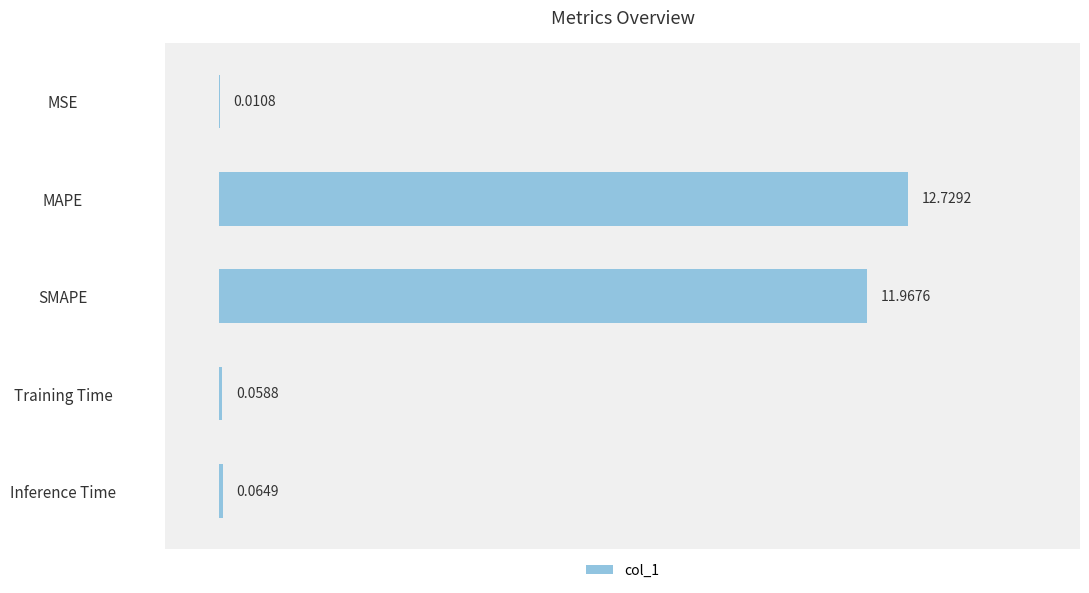

Where is the data nearest to the value 6?

Inference Time